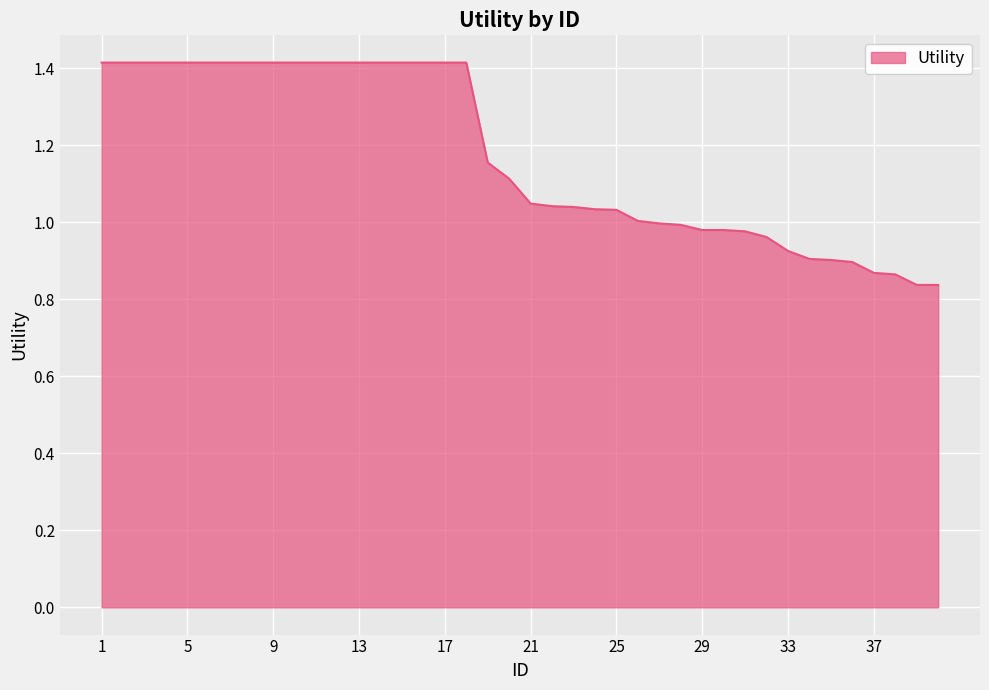

What is the maximum value shown in the chart?

1.4